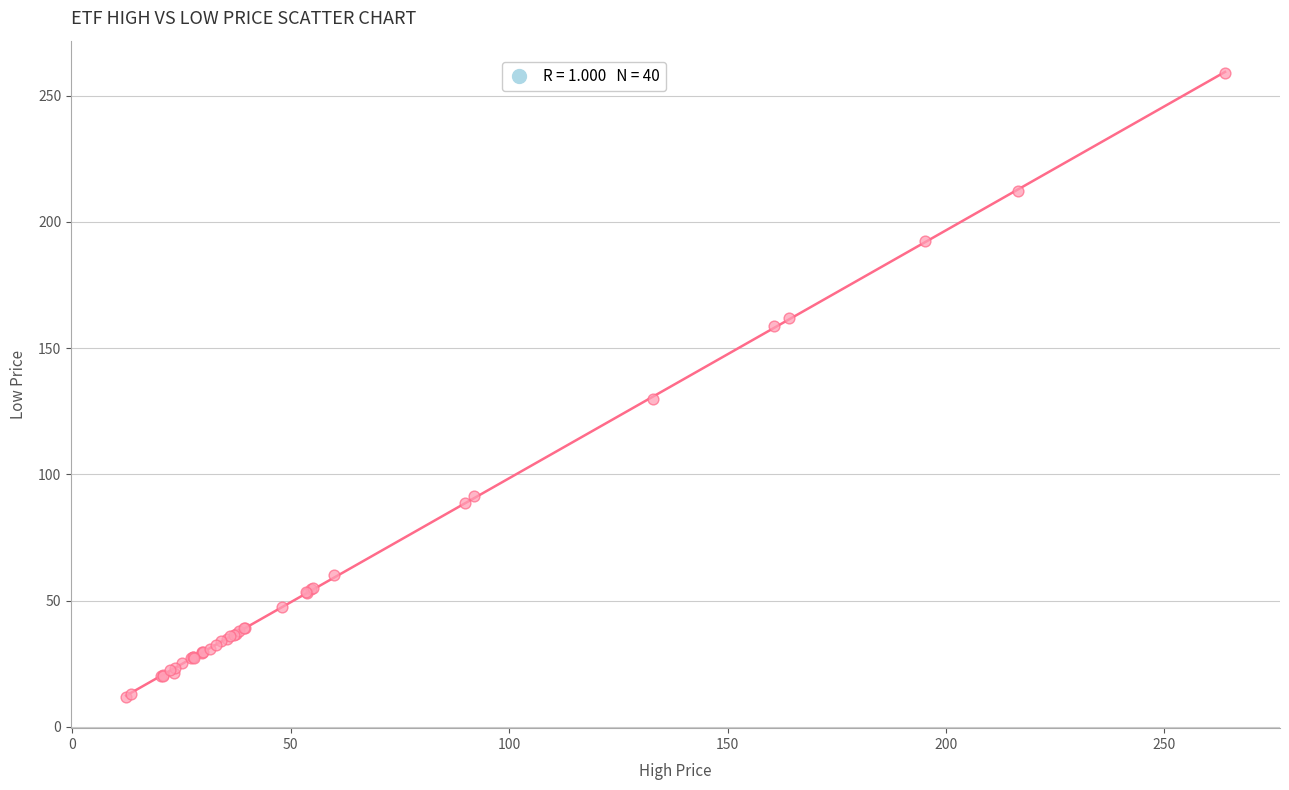

What Y value in the scatter plot is closest to 135?

129.7